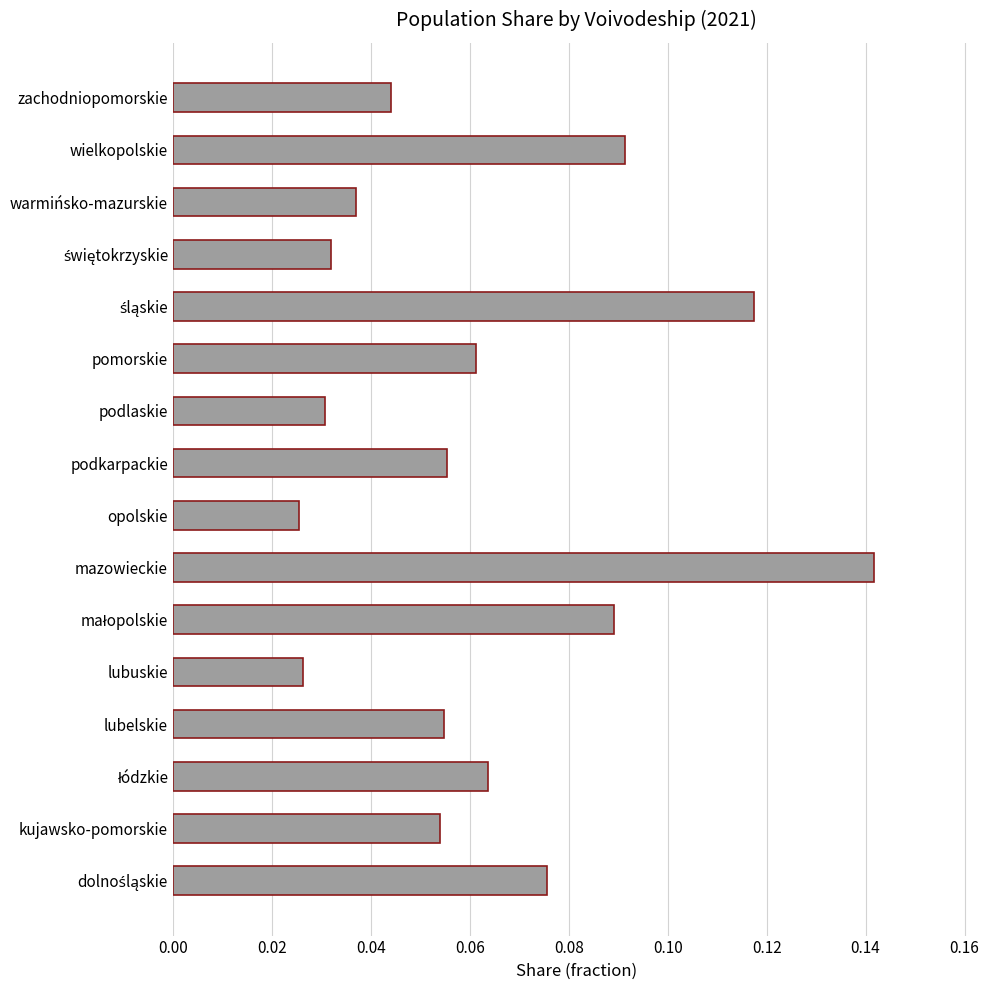

What is the sum of all values?

1.0